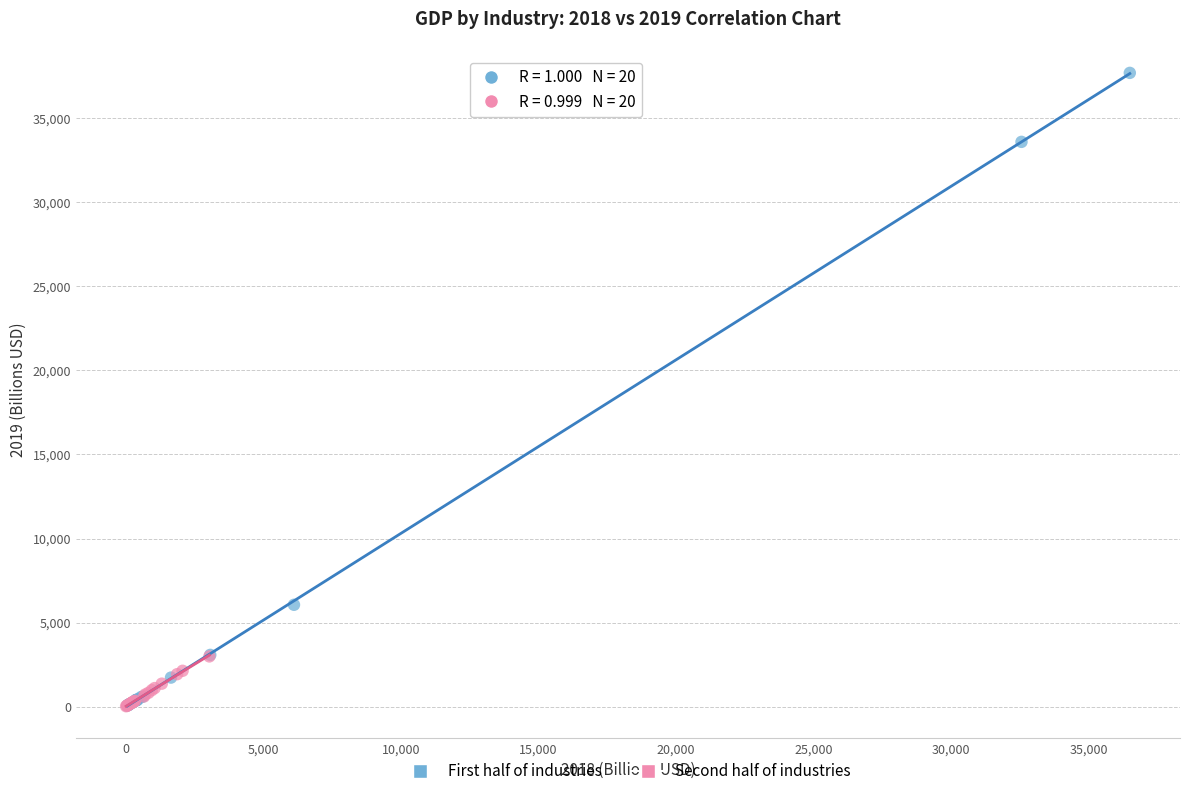

What are all the series names shown in the legend?

First half of industries, Second half of industries